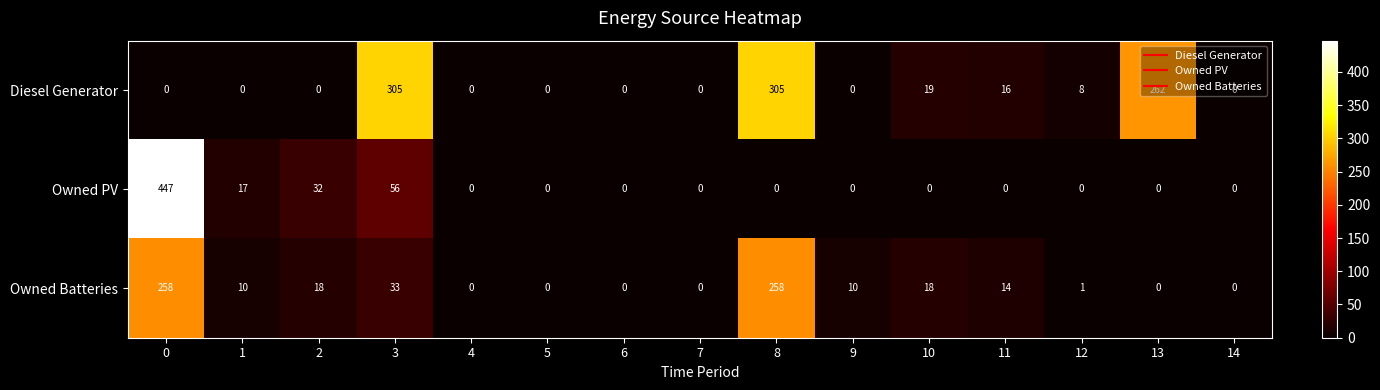

True or false: Owned Batteries has a value of -144 at 14.

False